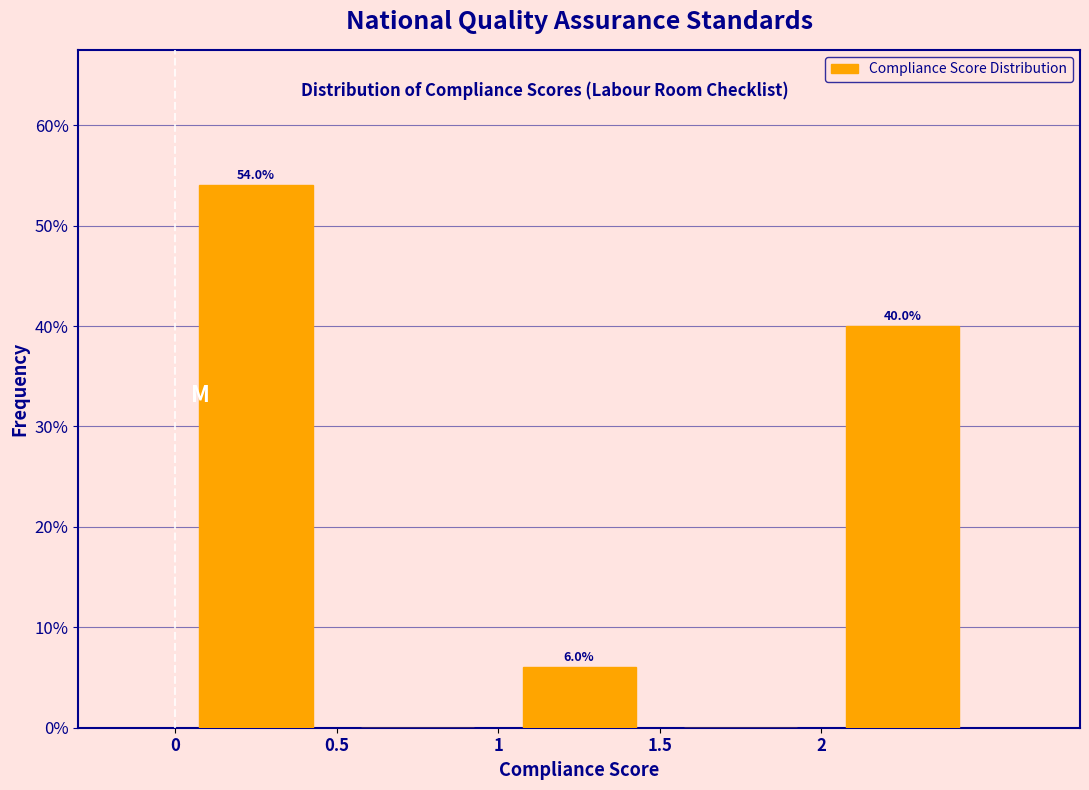

Which range on the x-axis has the tallest bar?

0.0 to 0.5